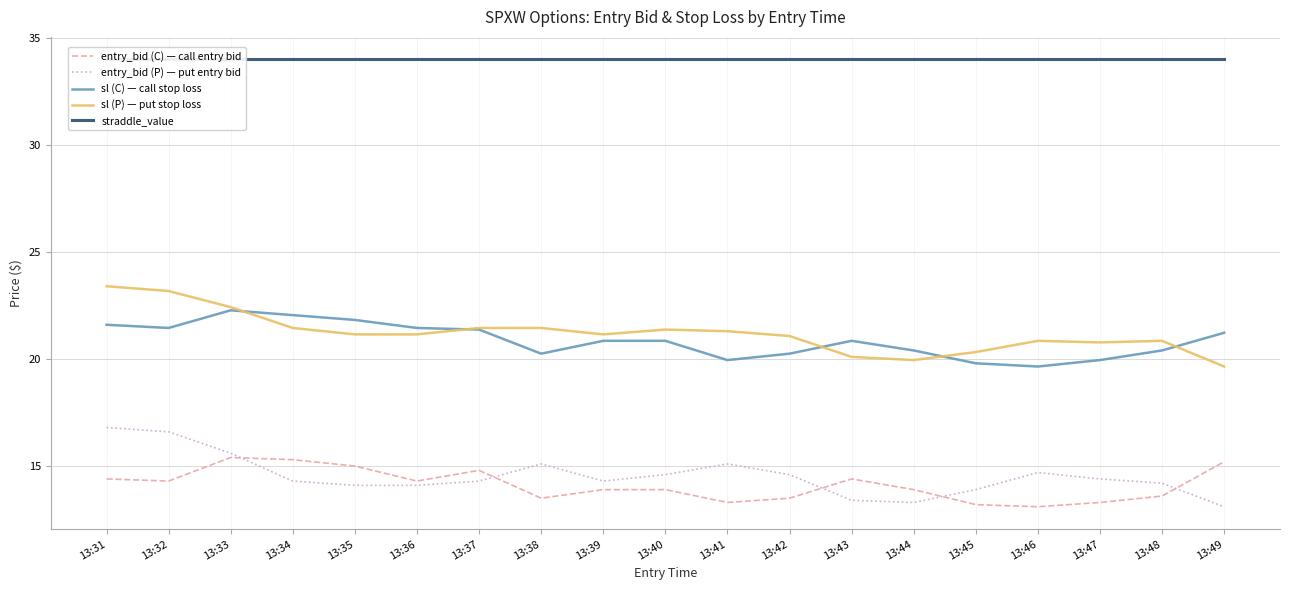

Is it true that straddle_value equals 56.8 at 13:42?

False